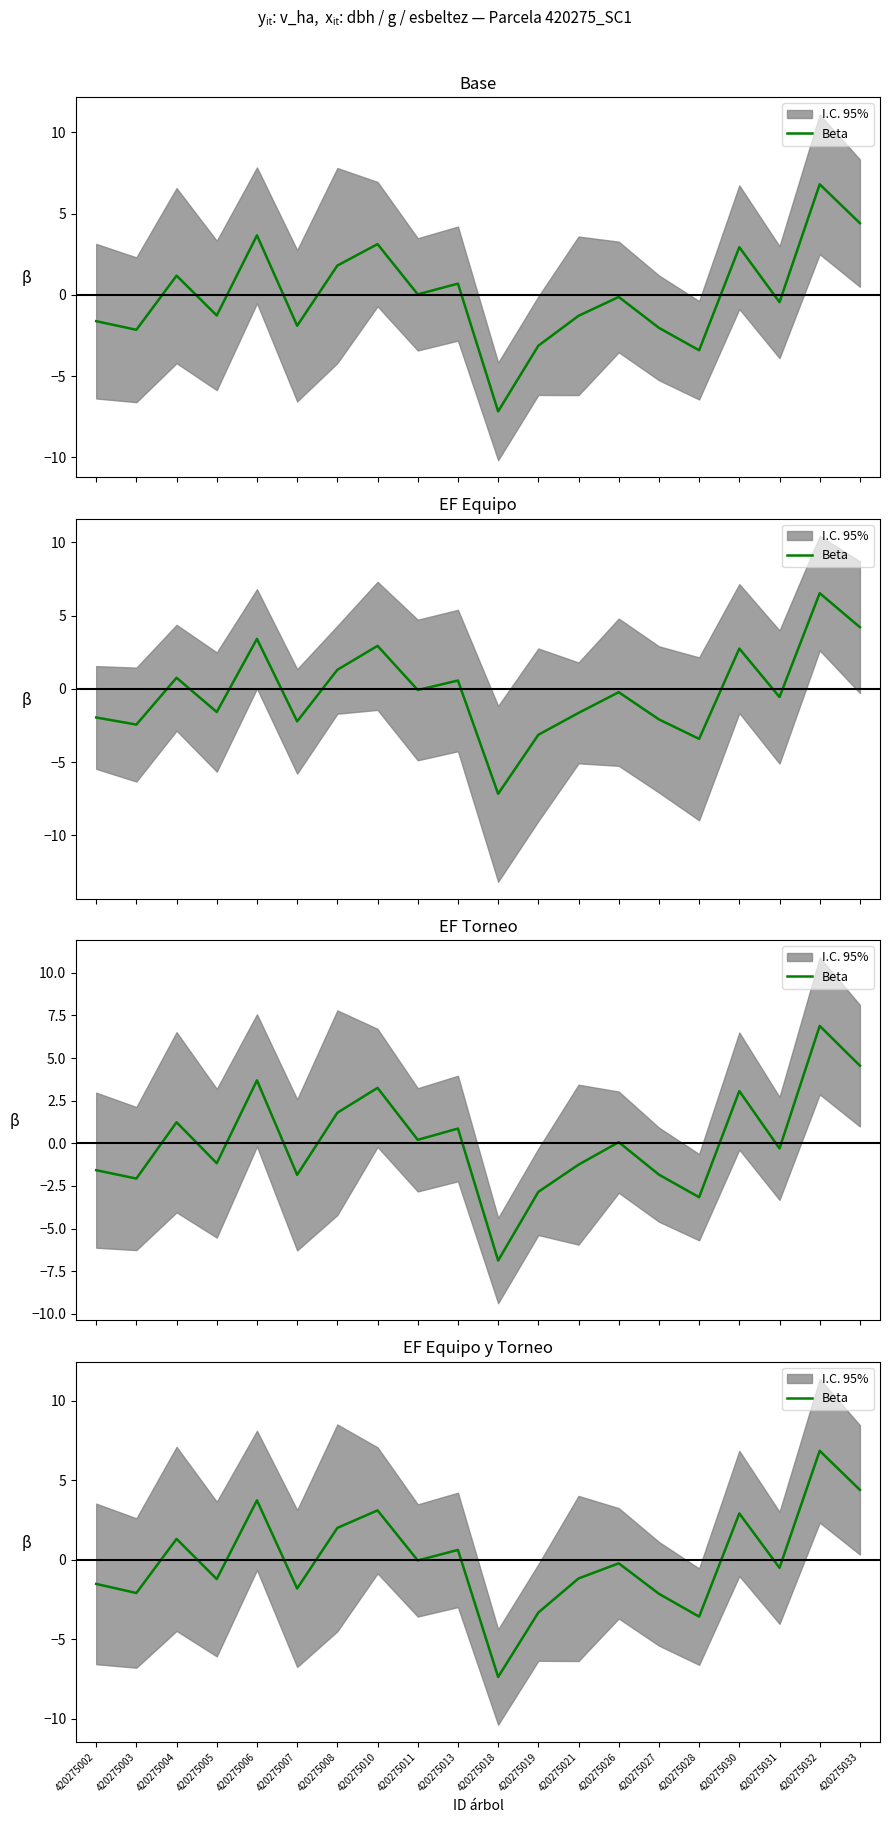

What is the sum of all values?

-0.2